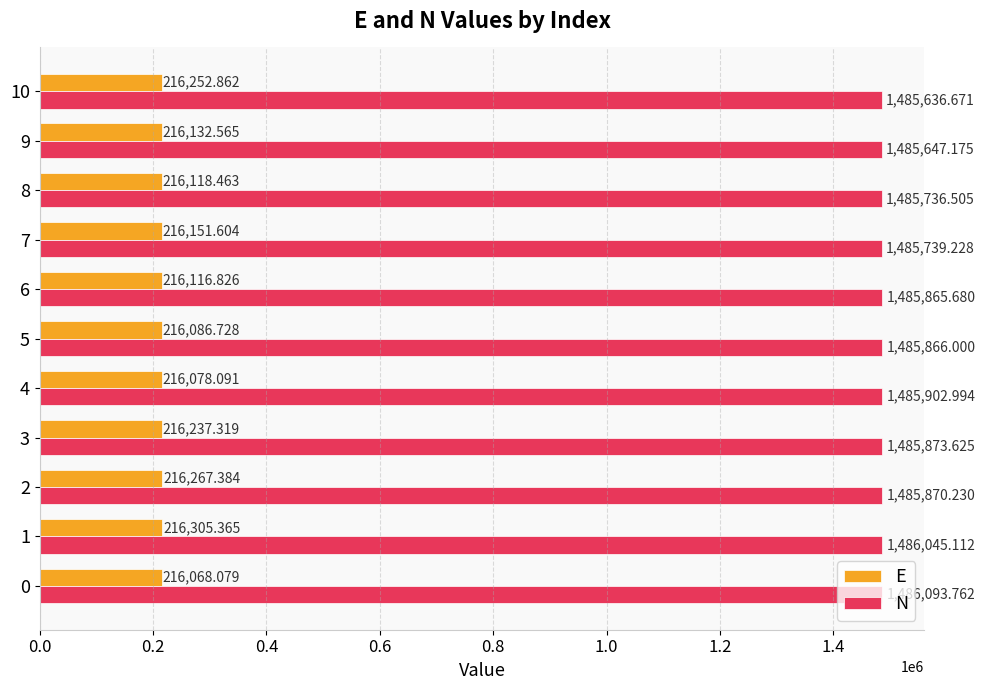

List the series in order of their overall mean, lowest first.

E, N